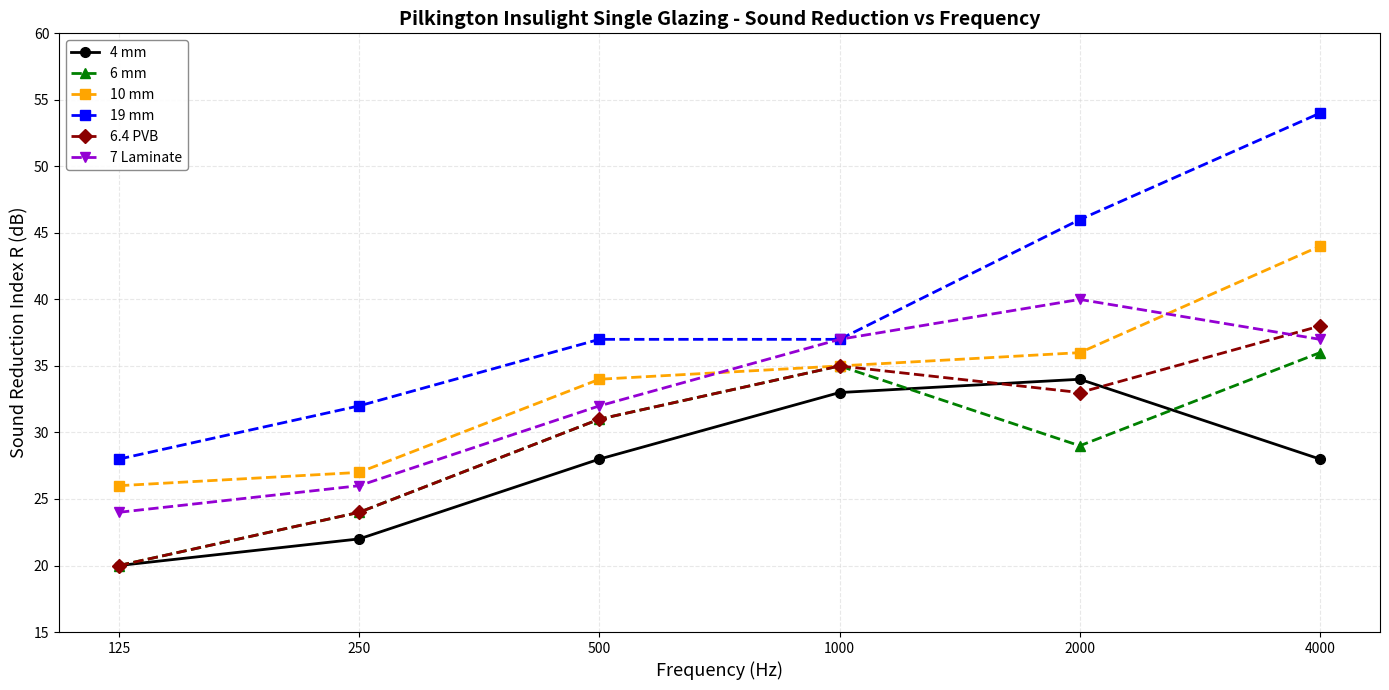

What is the difference between the highest and lowest values at 1000?

4